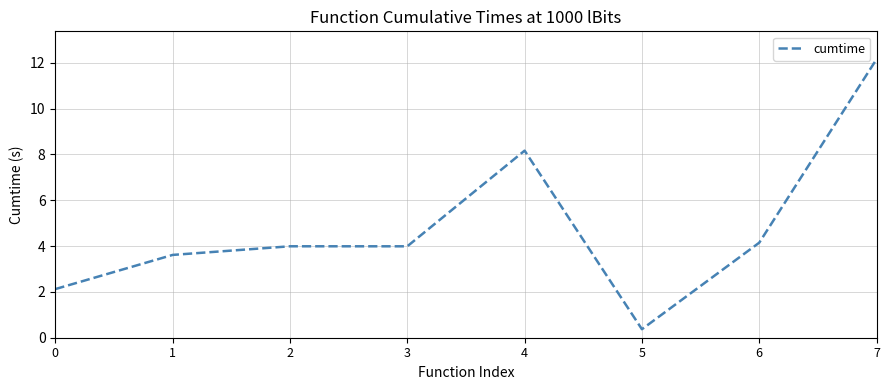

Reading right to left, list all the values displayed in this chart.

12.2	4.1	0.4	8.2	4.0	4.0	3.6	2.1